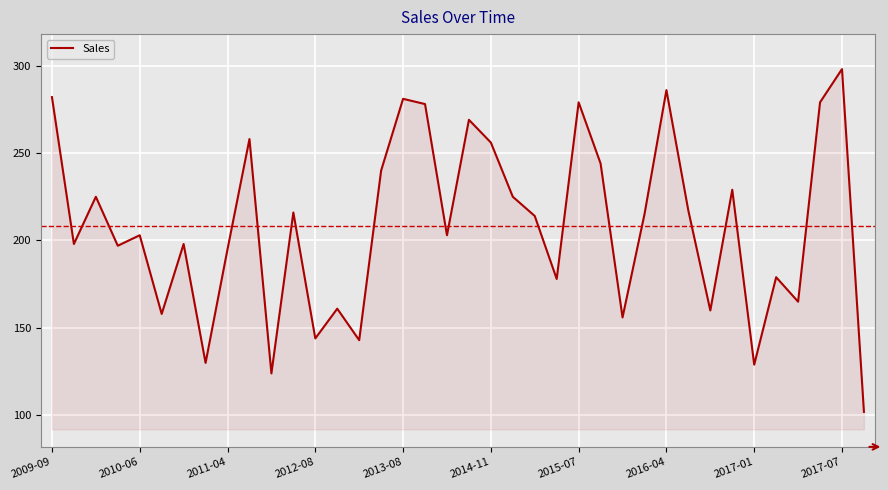

What is the difference between the maximum and minimum values?

196